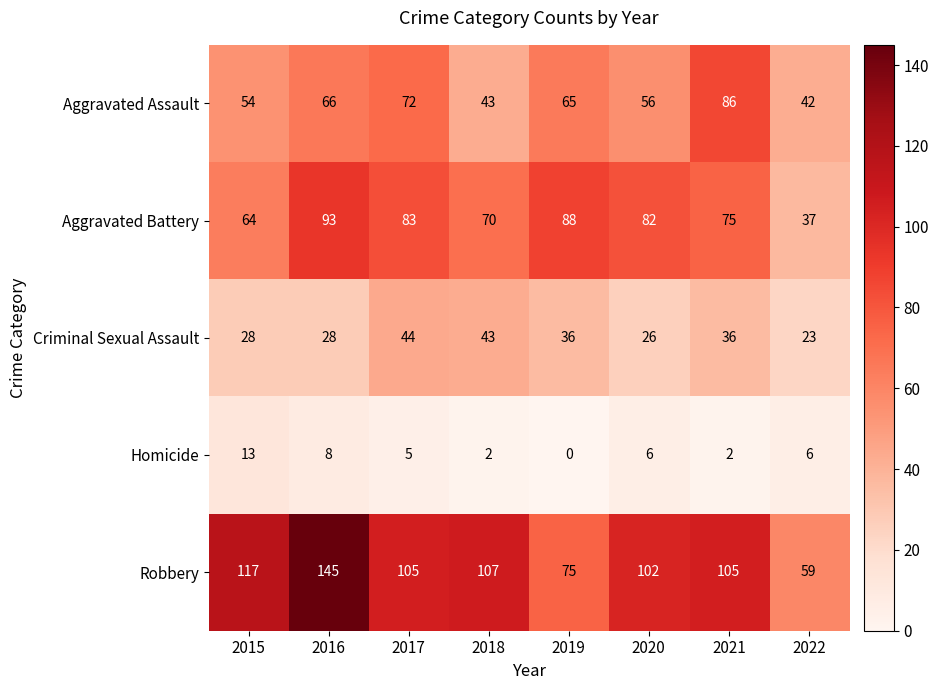

What is the sum of the Aggravated Battery values at 2021 and 2022?

112